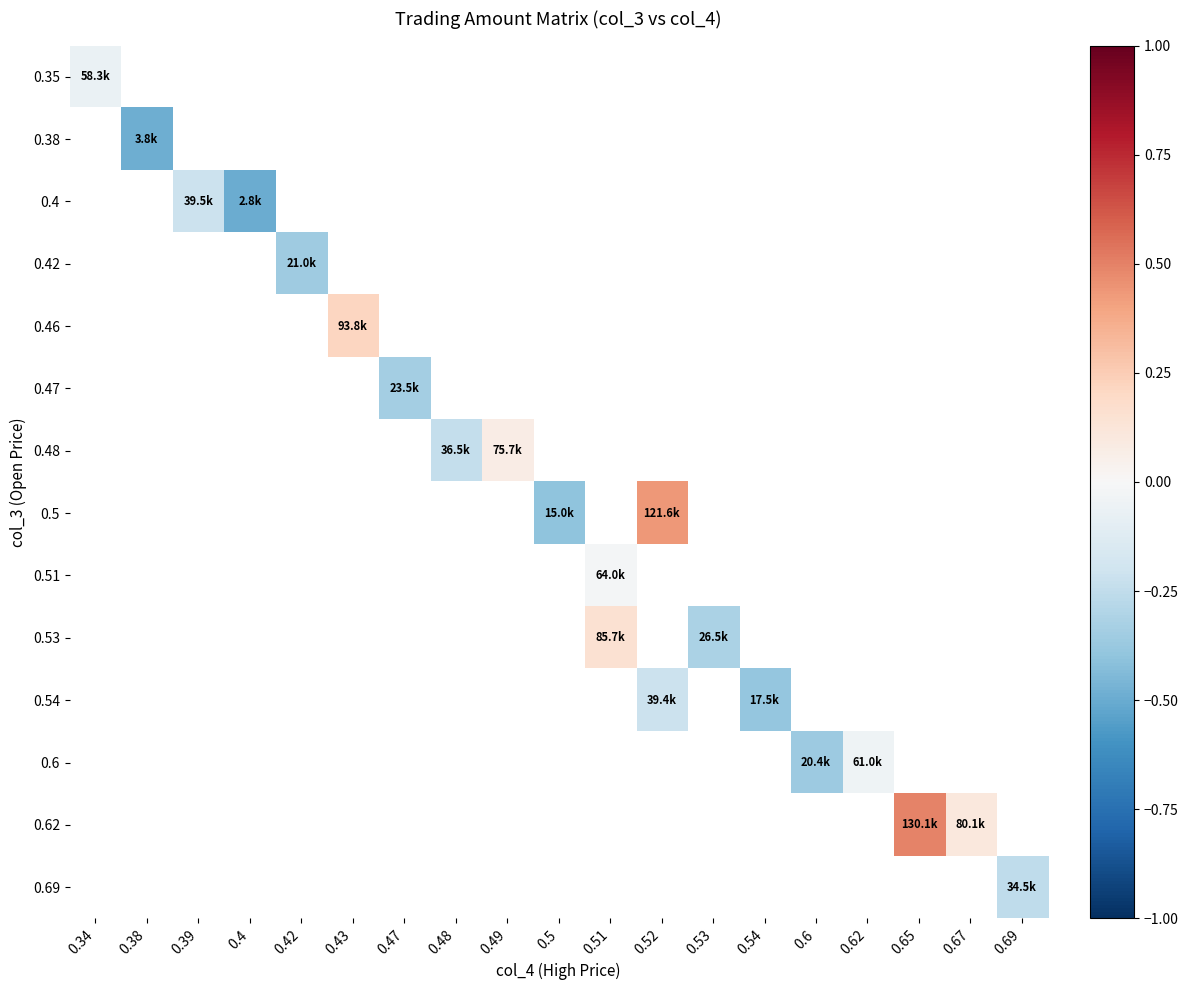

How many data points does each series have?

19